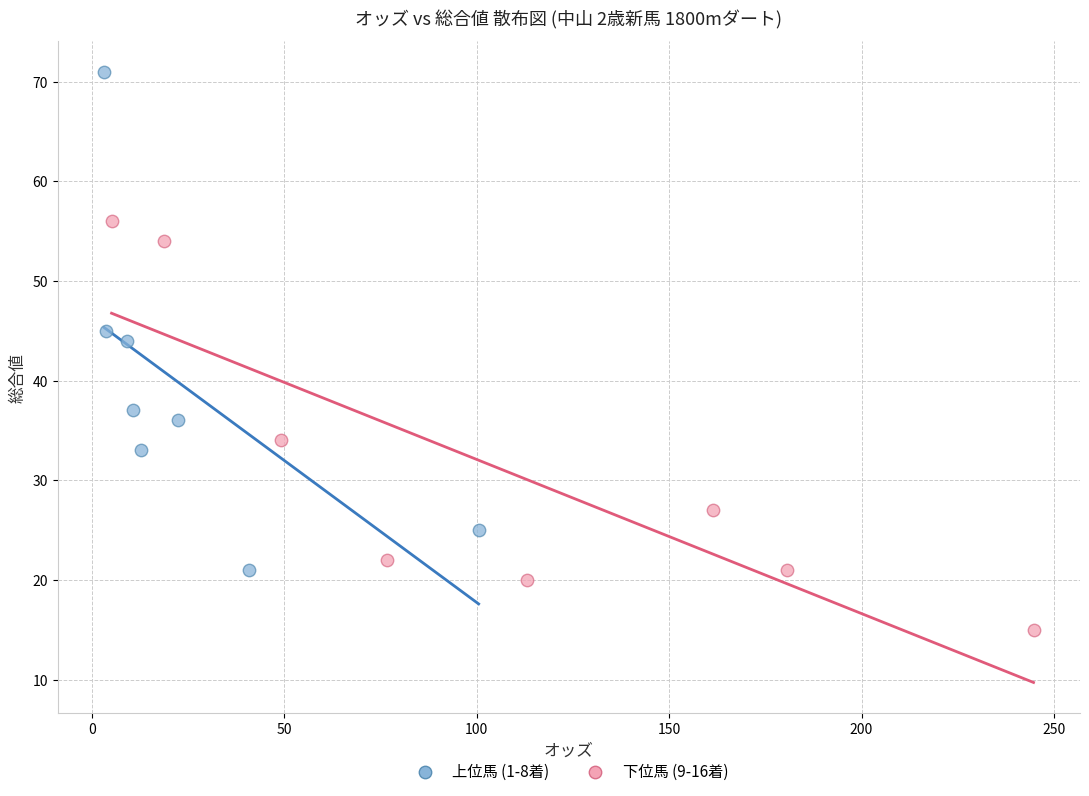

Which series reaches the minimum Y coordinate?

下位馬 (9-16着)